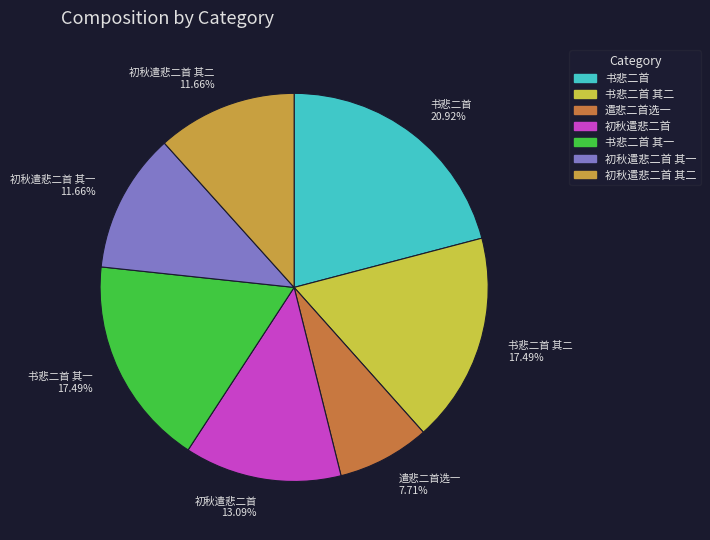

Is it true that 初秋遣悲二首 其一 is 21% of the pie?

False